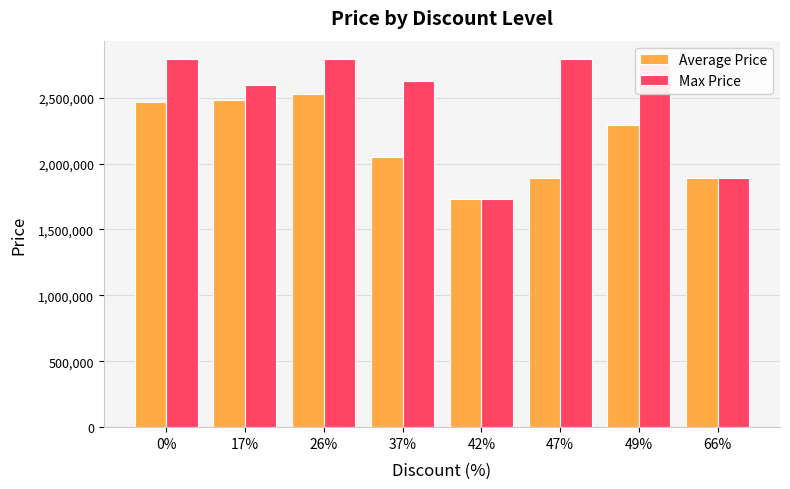

How many data points in Average Price are less than 2290000?

4